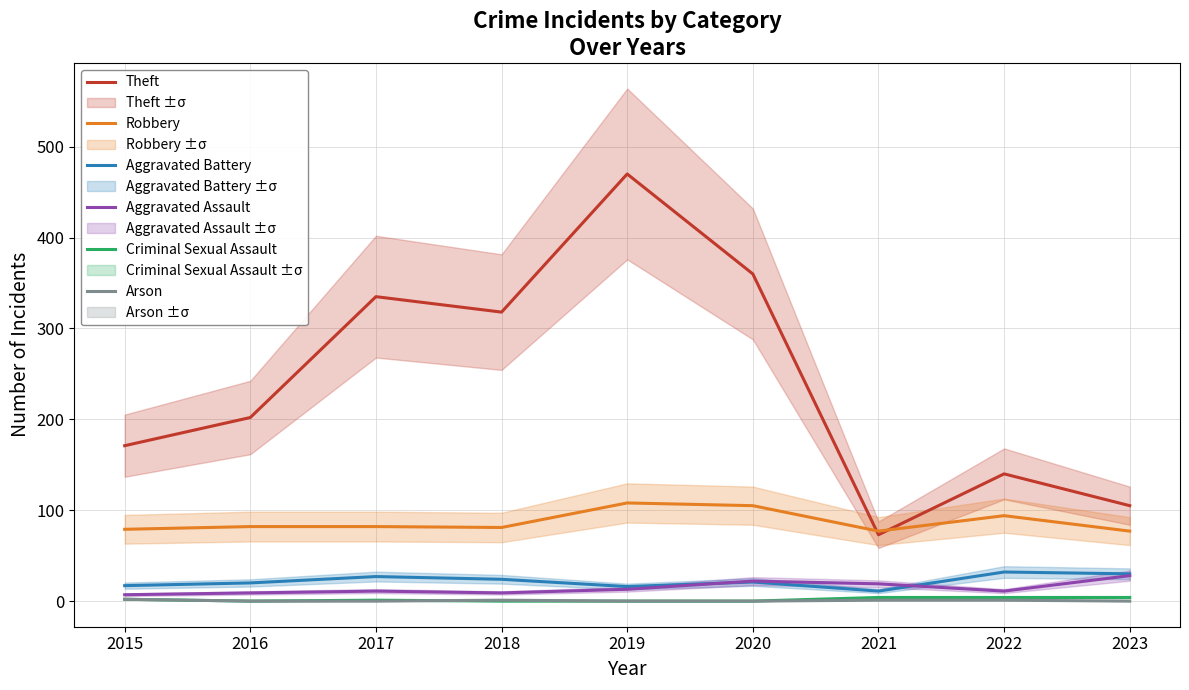

At 2018, list the series in order from largest to smallest.

Theft, Robbery, Aggravated Battery, Aggravated Assault, Arson, Criminal Sexual Assault